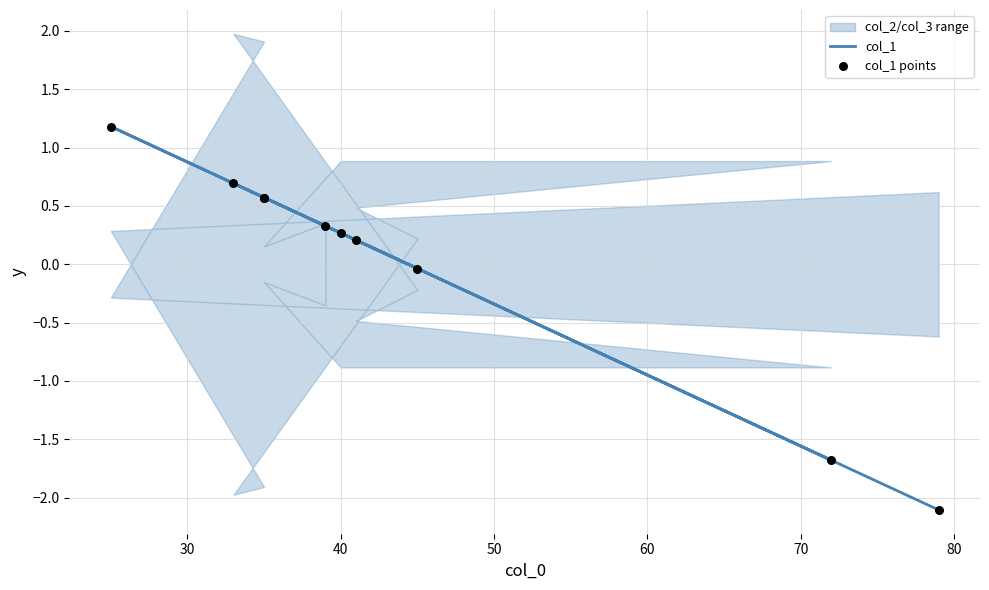

What is the total value across all series at 60?

-0.1